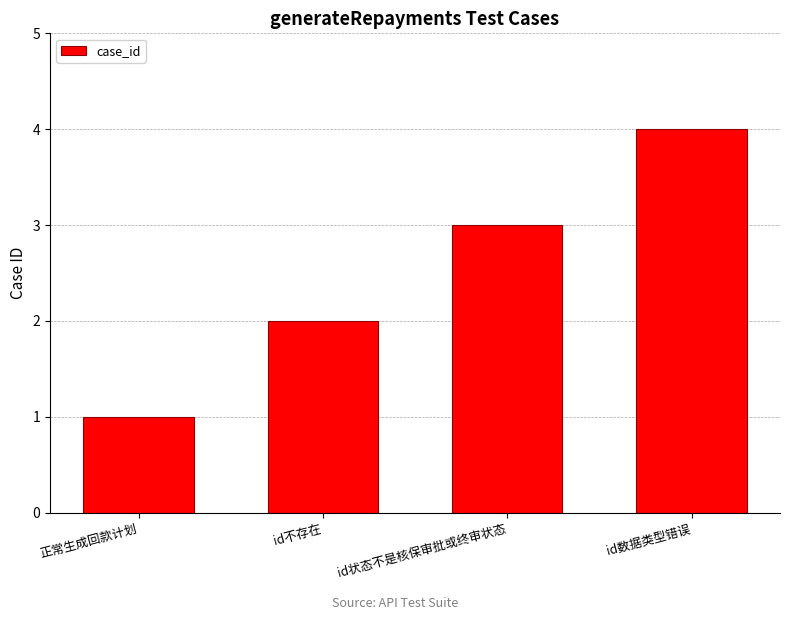

What is the label of the 3rd bar from the left?

id状态不是核保审批或终审状态